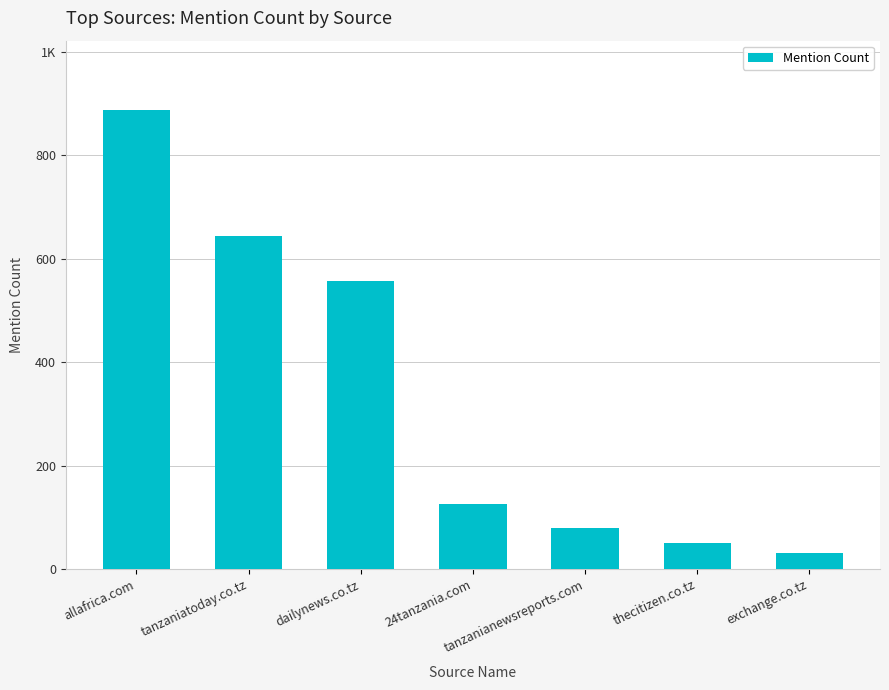

What is the sum of all values?

2376